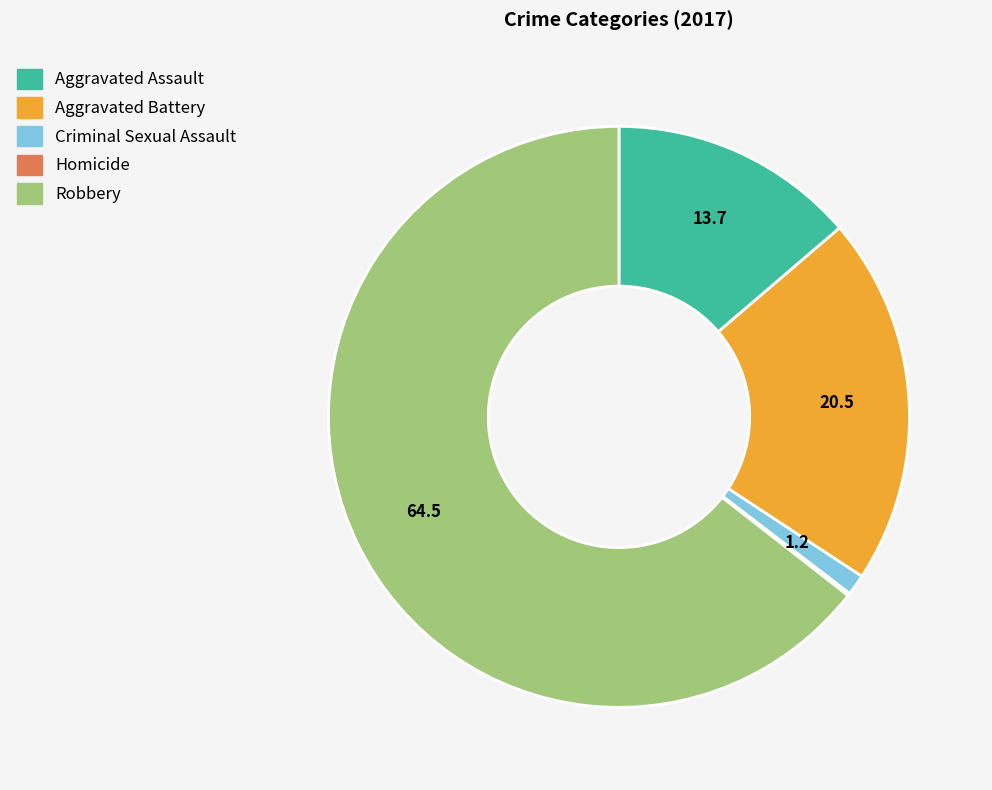

Do Aggravated Assault and Robbery together represent more than half of the pie?

Yes